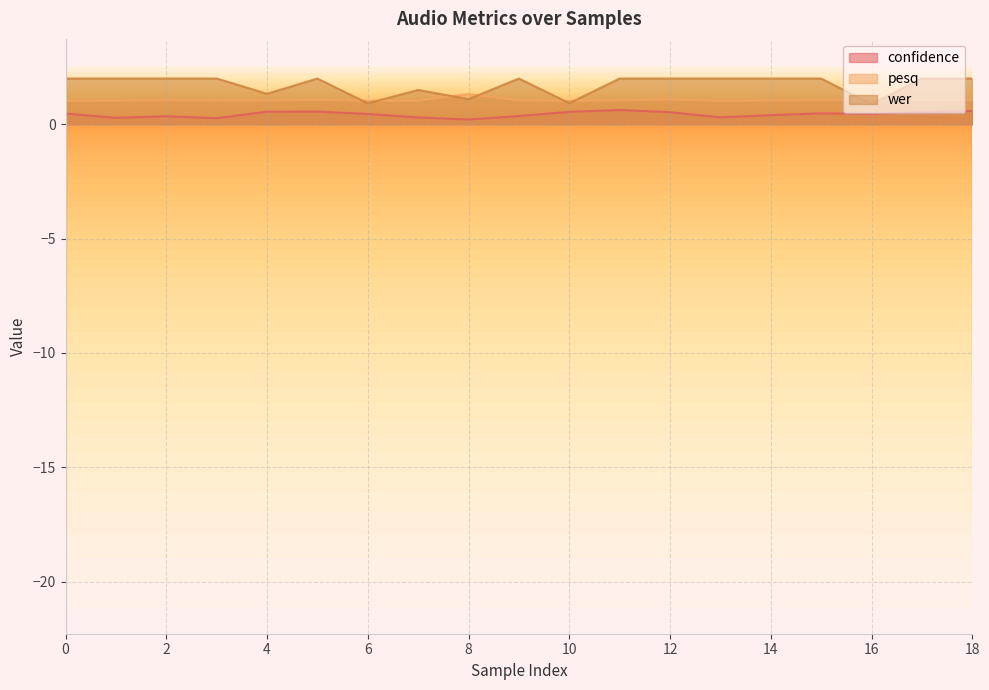

In pesq, how many points are lower than both neighbors (excluding endpoints)?

5